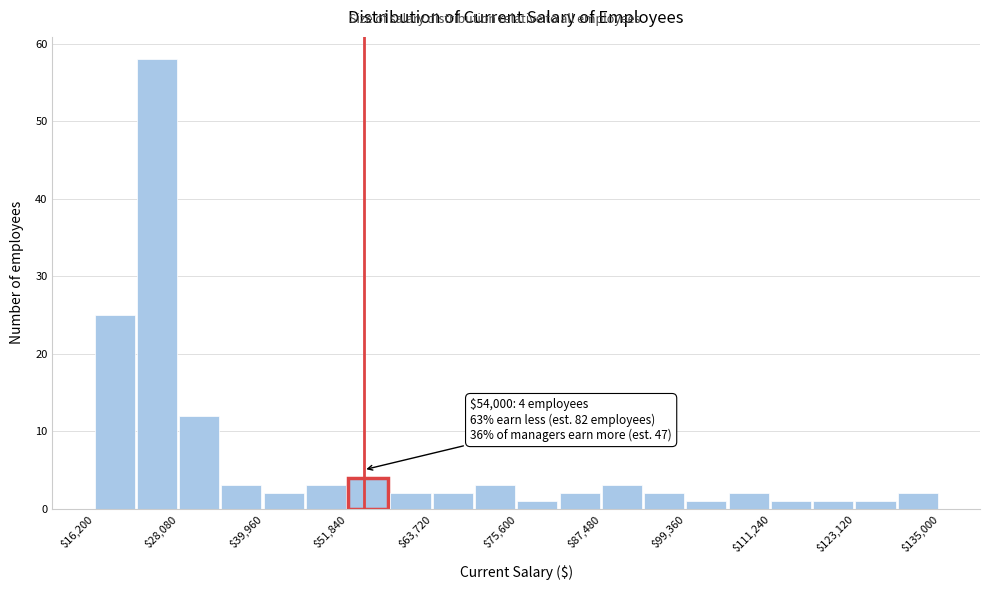

Around what value on the x-axis is the tallest bar? Give the approximate position of its centre, as read against the axis.

24000